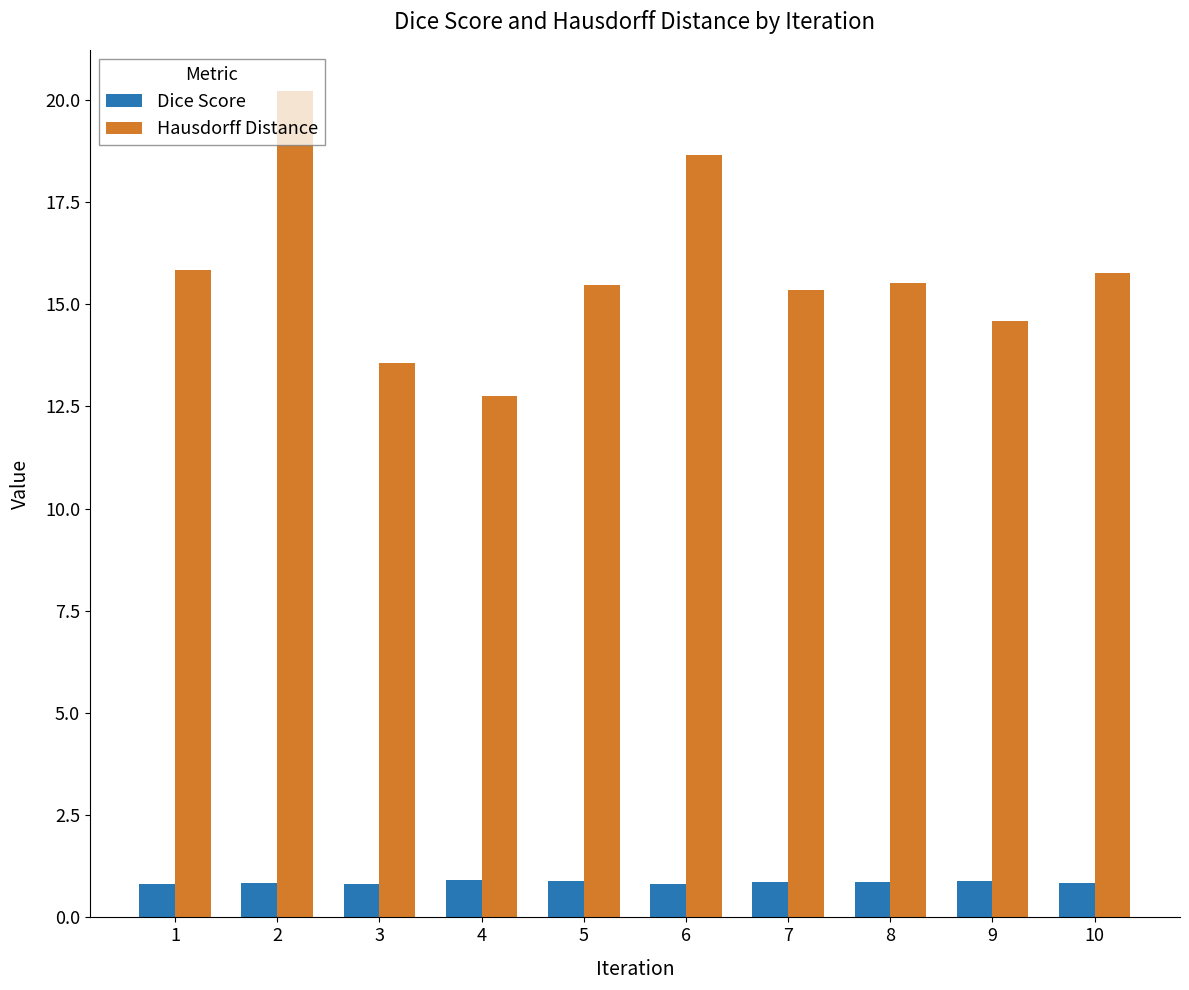

Which series has the largest range (max minus min)?

Hausdorff Distance